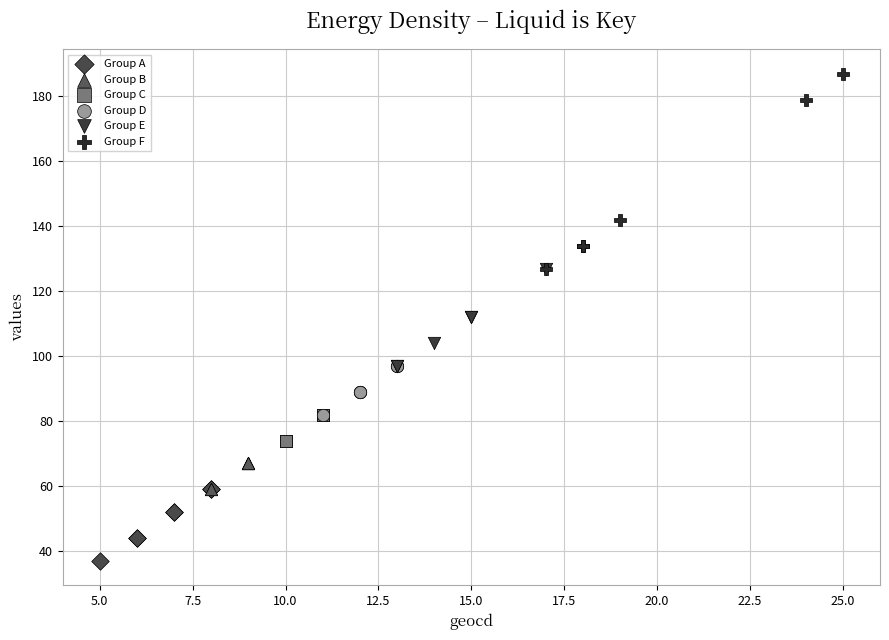

What are all the series names shown in the legend?

Group A, Group B, Group C, Group D, Group E, Group F